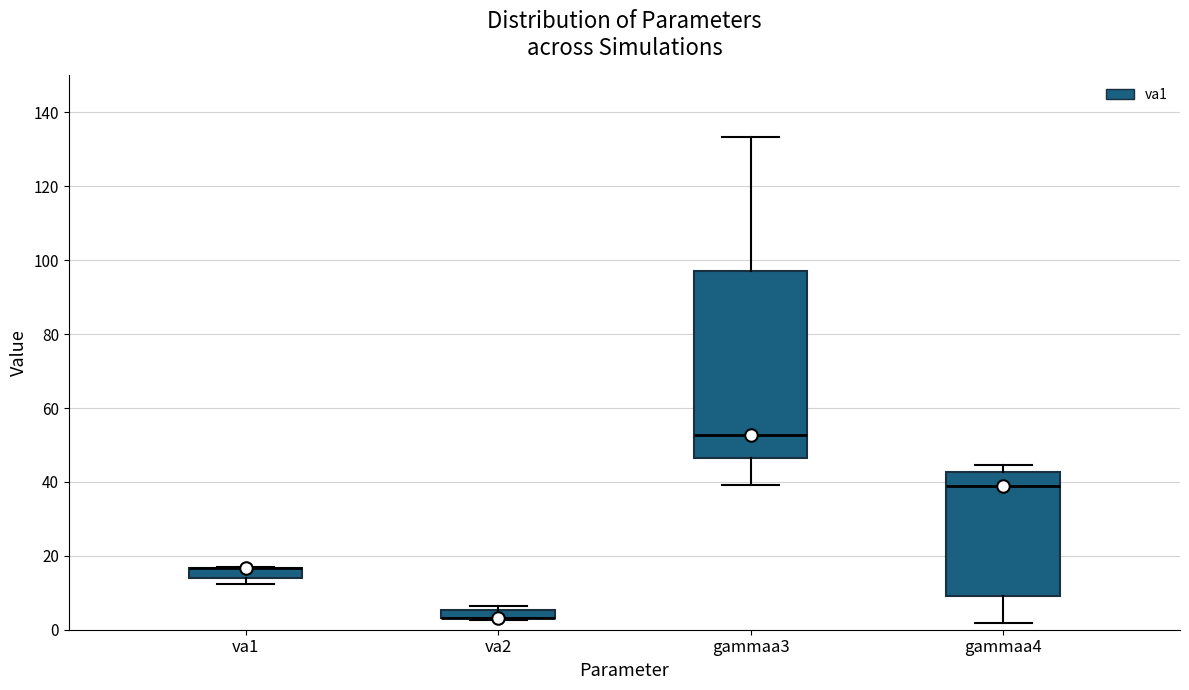

Which box is the tallest, from its lower edge to its upper edge?

gammaa3